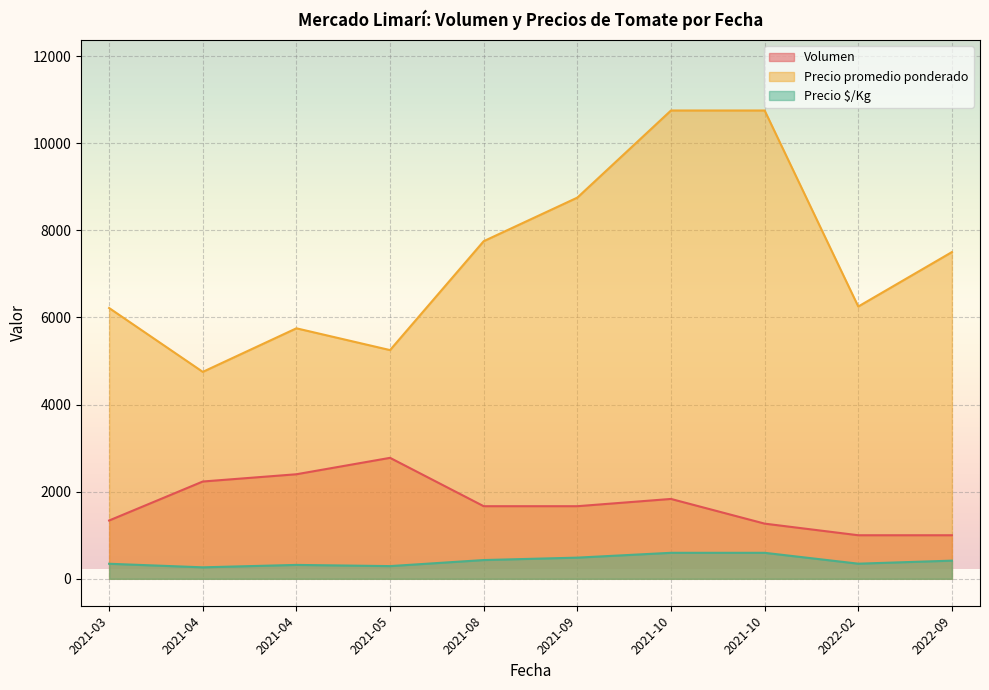

True or false: Precio $/Kg and Precio promedio ponderado intersect in this chart.

False